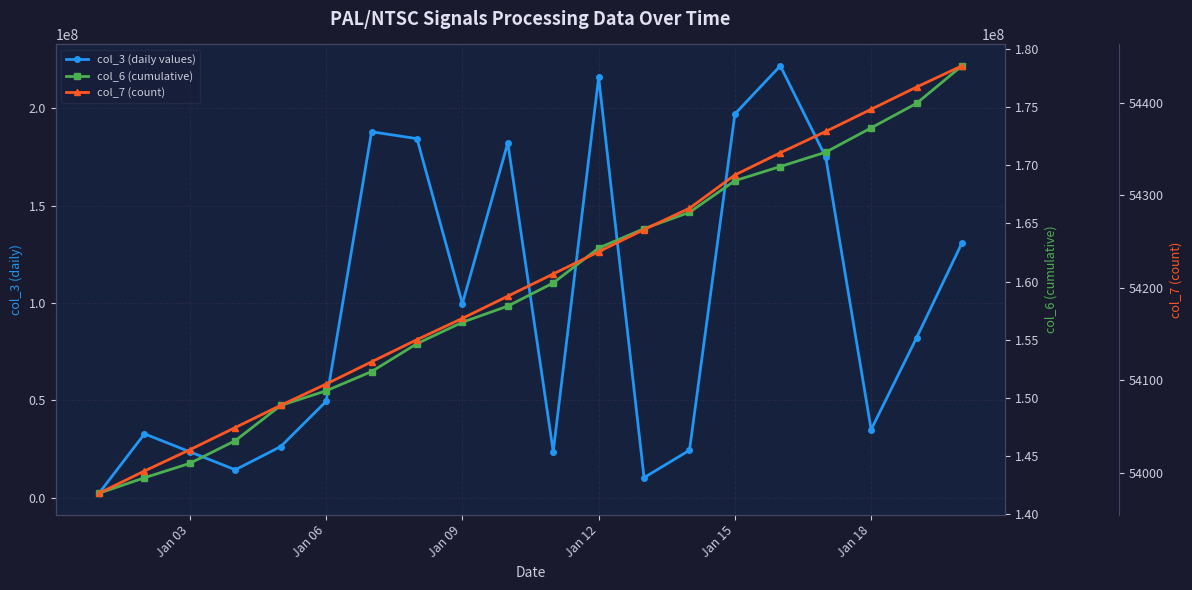

Is this an area chart (filled region under the line)?

No